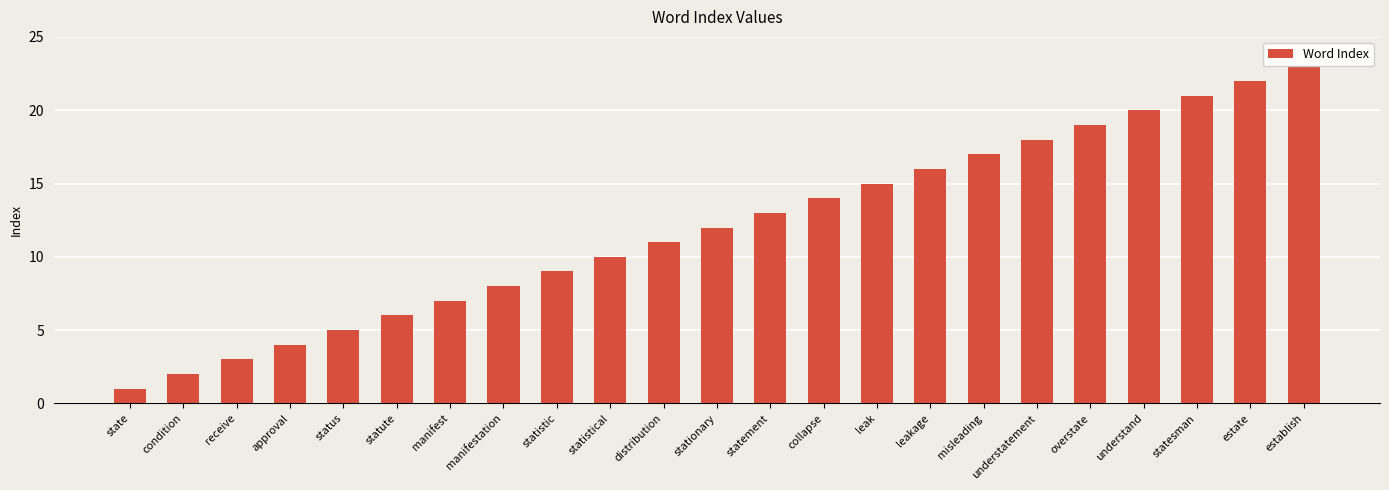

Reading left to right, extract all data points from this chart.

state=1	condition=2	receive=3	approval=4	status=5	statute=6	manifest=7	manifestation=8	statistic=9	statistical=10	distribution=11	stationary=12	statement=13	collapse=14	leak=15	leakage=16	misleading=17	understatement=18	overstate=19	understand=20	statesman=21	estate=22	establish=23